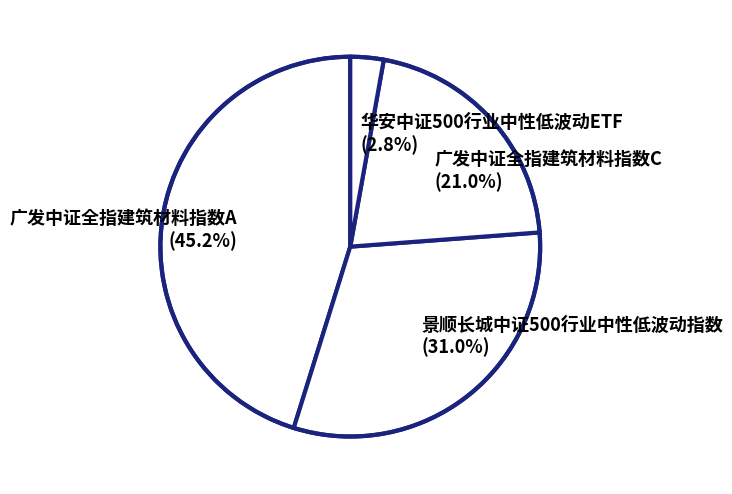

Is there a majority slice in this chart?

No